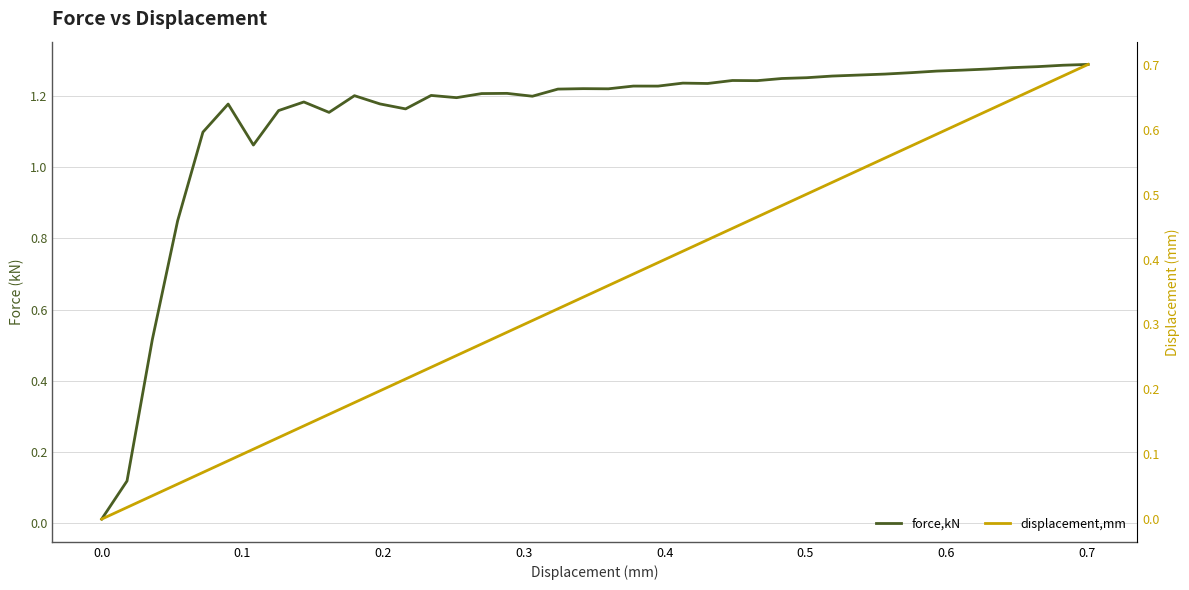

Does the chart have visible grid lines?

Yes